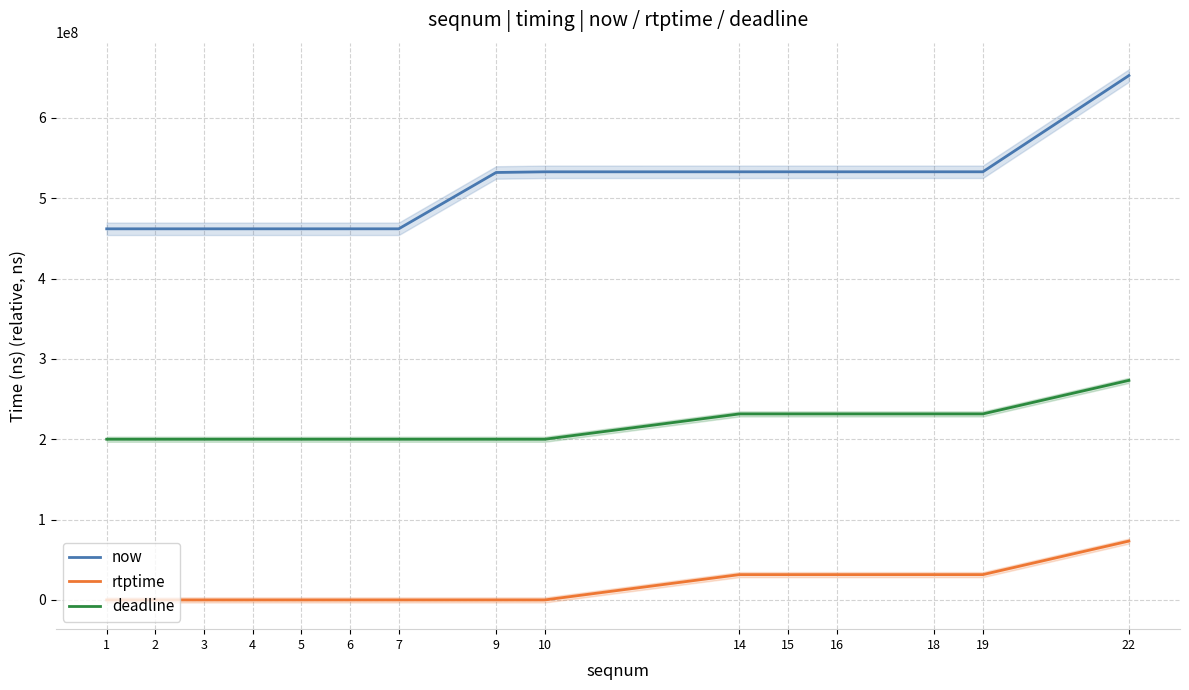

Is it true that now equals 739676489 at 6?

False